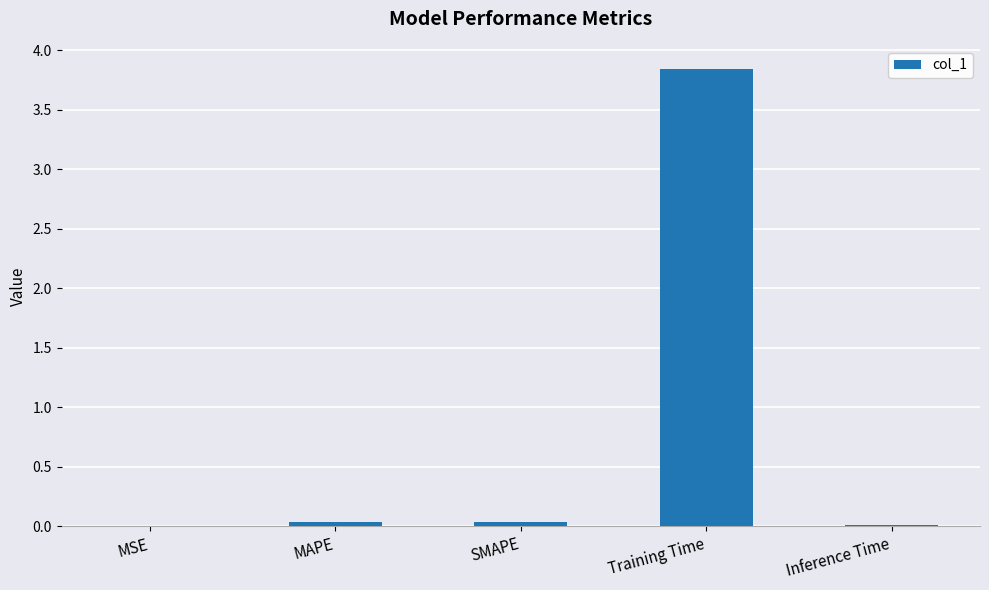

Which has a higher value, Training Time or MAPE?

Training Time